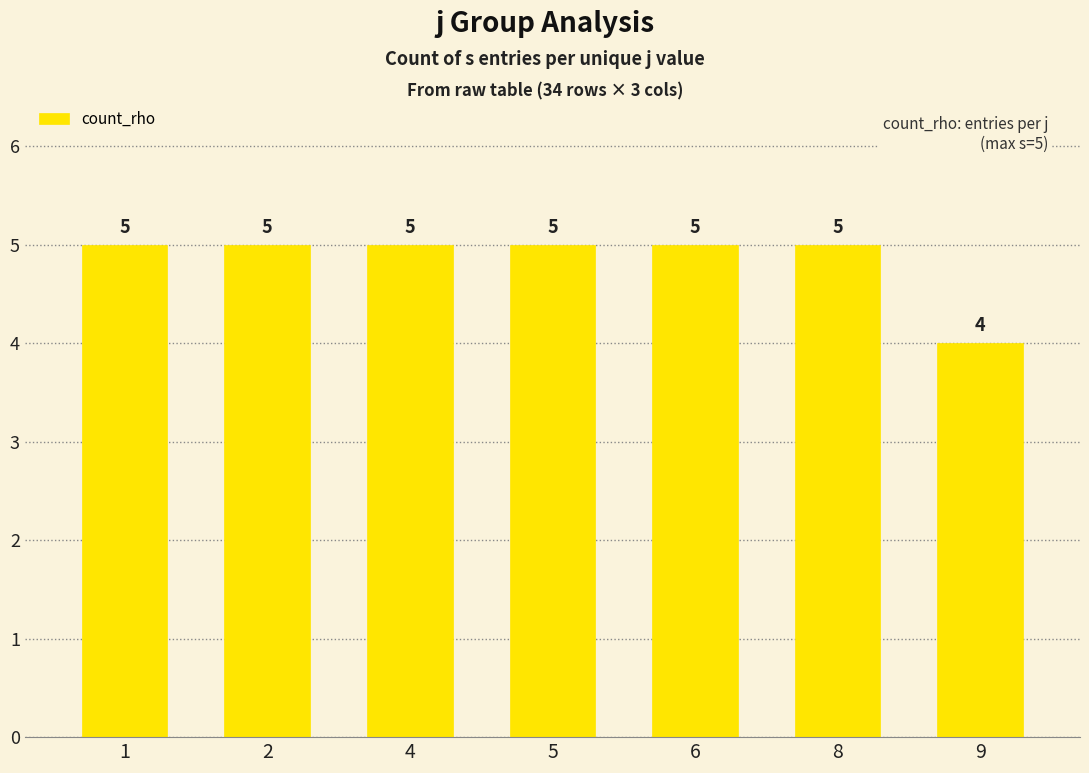

How many data points are less than 5?

1